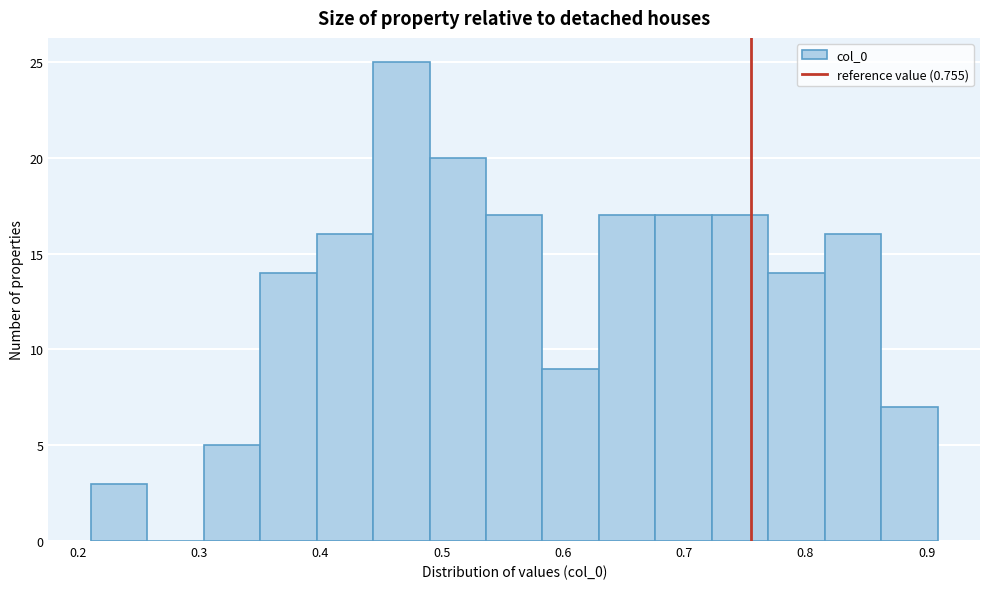

Which range on the x-axis has the tallest bar?

0.44 to 0.49